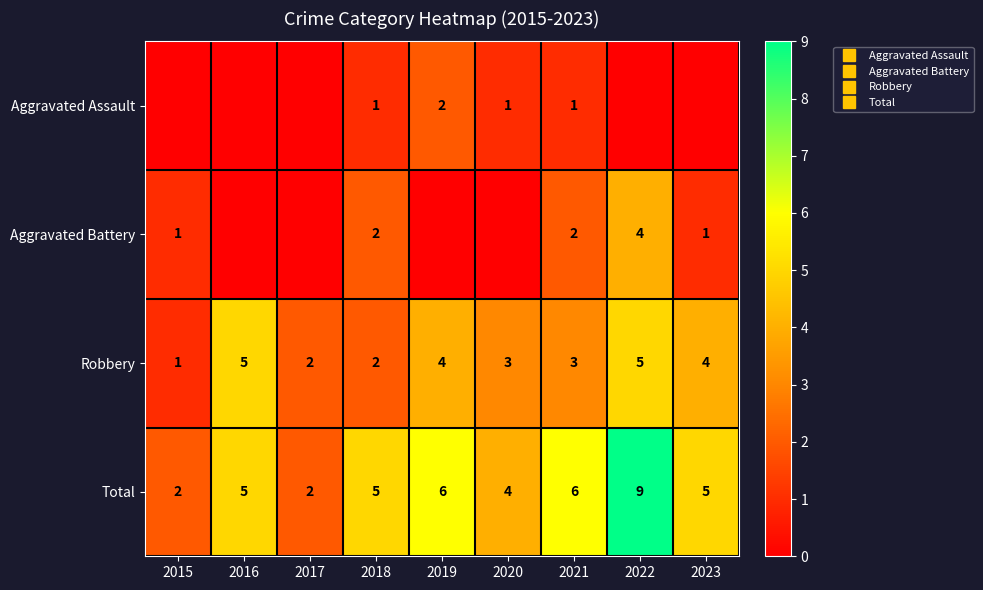

How many data points in Total are less than 5?

3